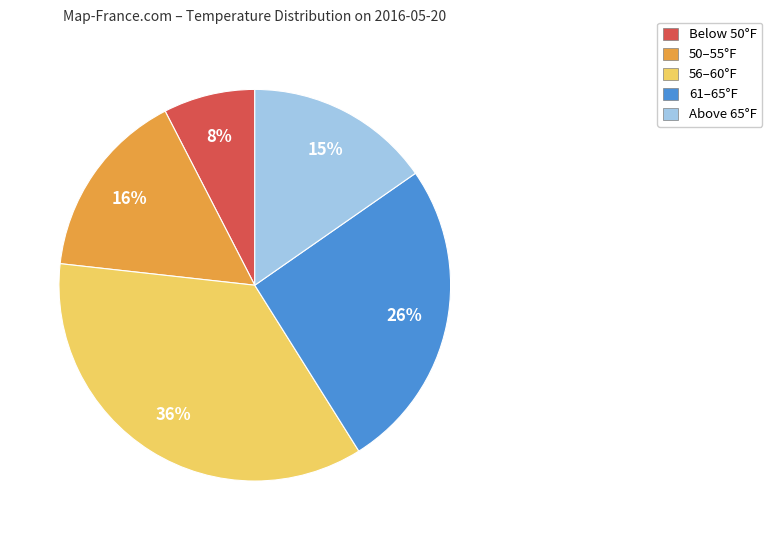

What is the largest slice in the pie chart?

56–60°F